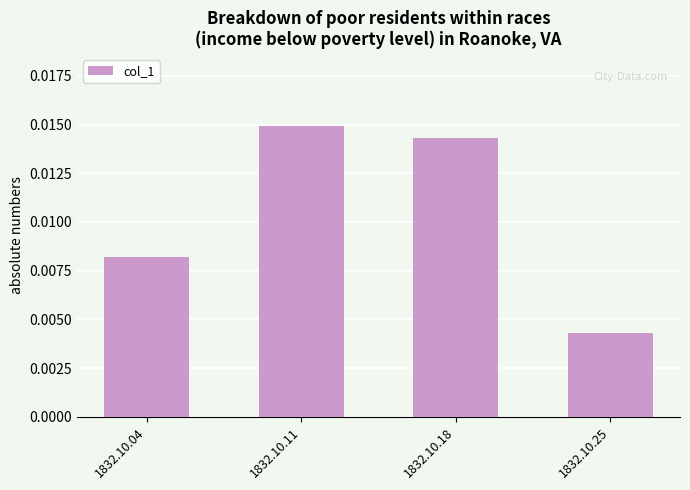

Between 1832.10.25 and 1832.10.11, which is larger?

1832.10.11